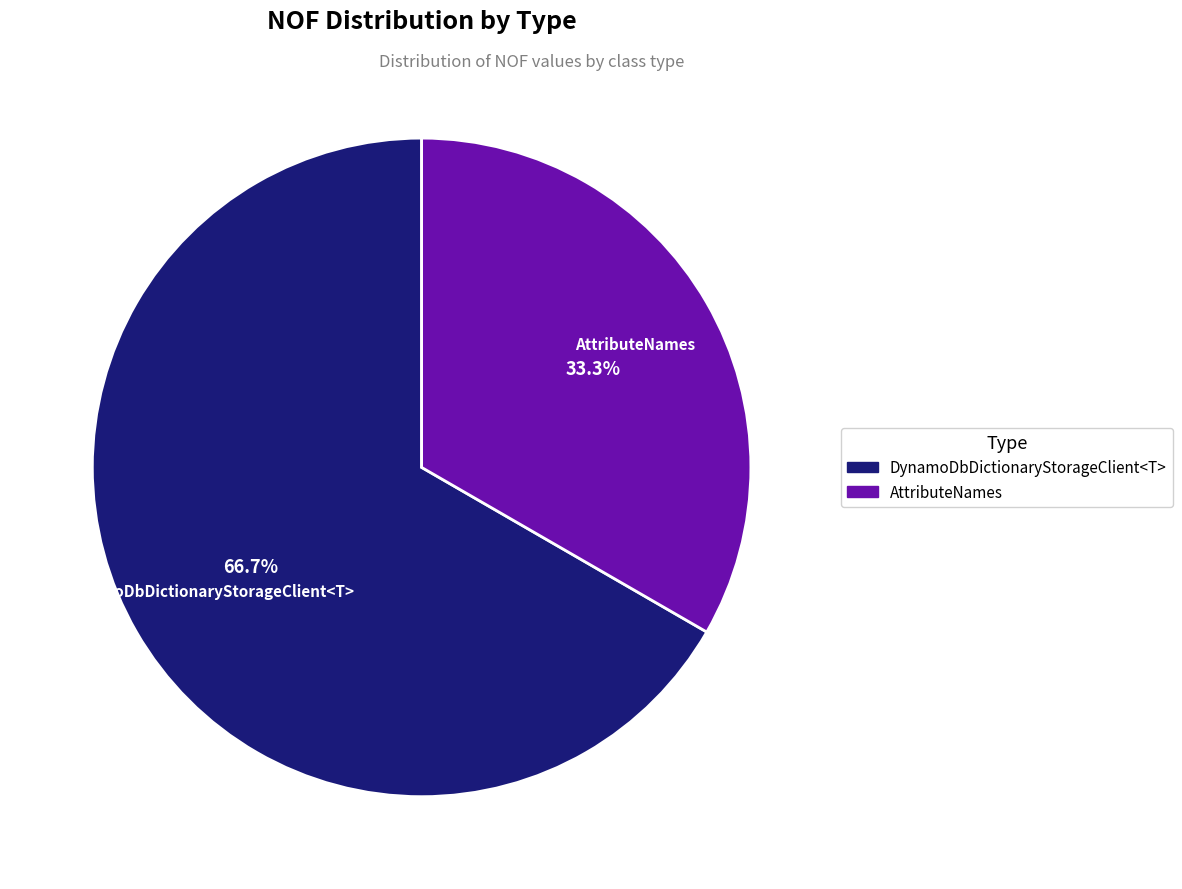

Between DynamoDbDictionaryStorageClient<T> and AttributeNames, which is larger?

DynamoDbDictionaryStorageClient<T>